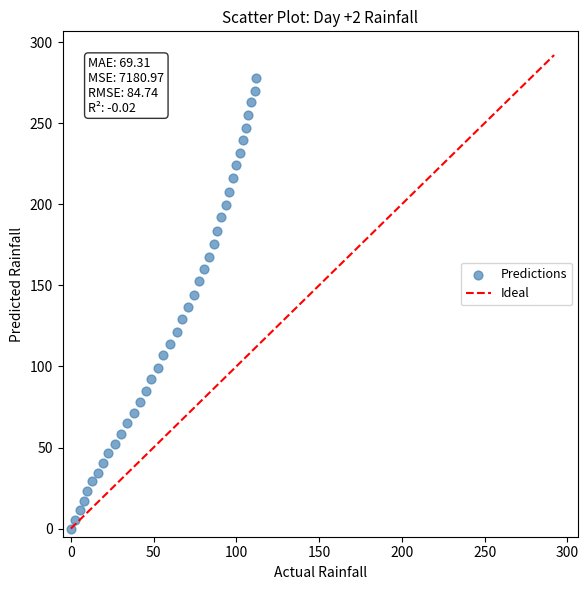

What is the range of Y values (max minus min)?

278.1